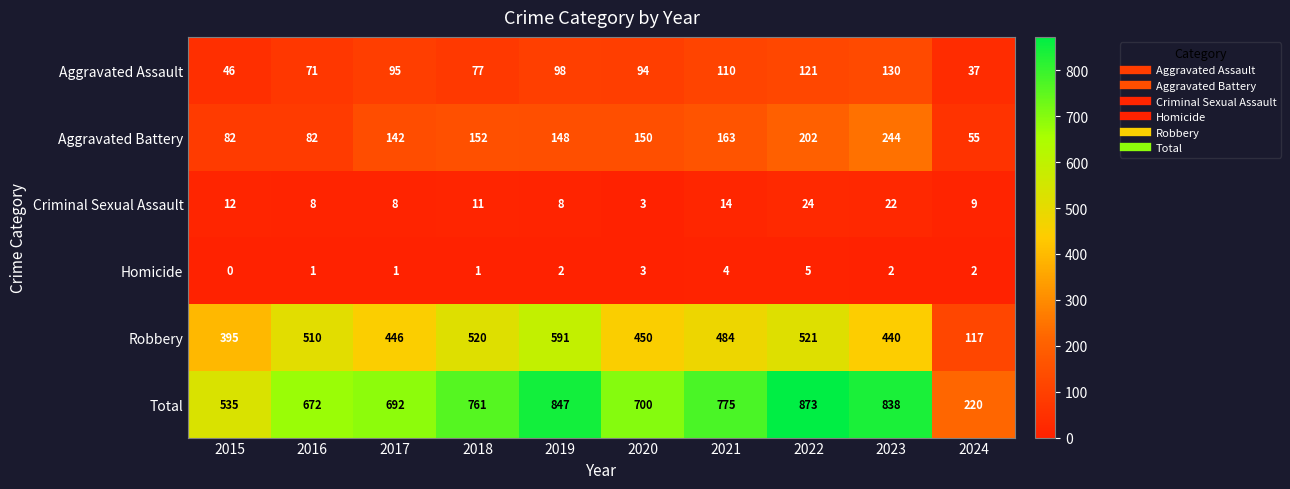

What is the greatest value displayed?

873